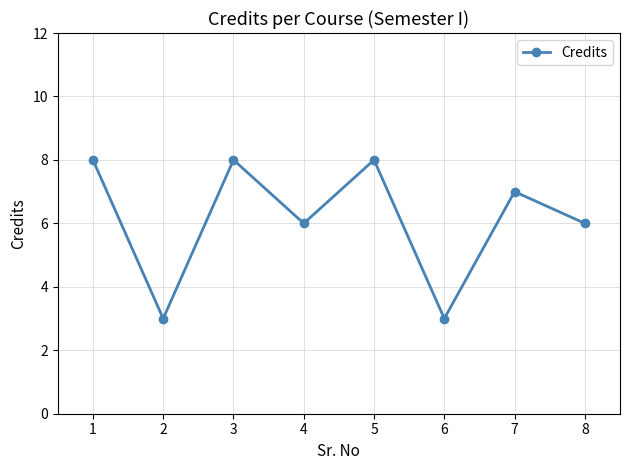

What is the average value?

6